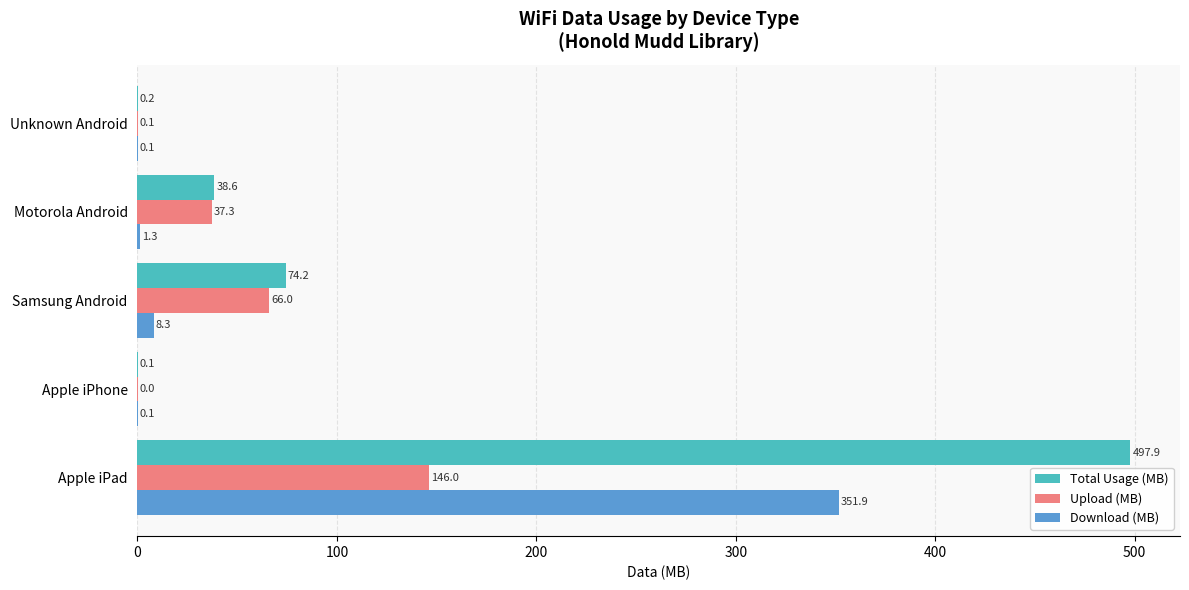

Which series has the largest total across all categories?

Total Usage (MB)